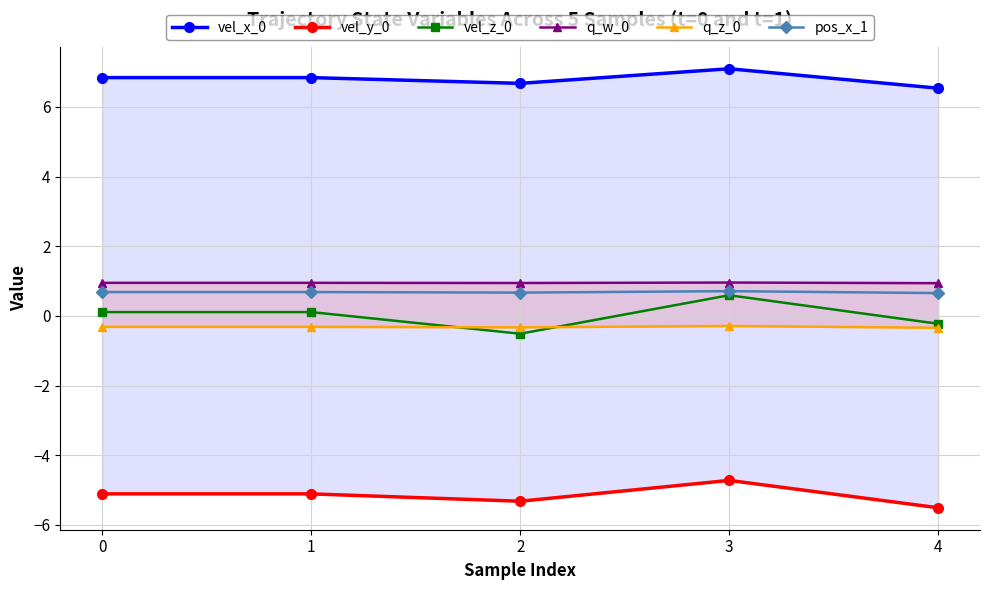

Does the chart display data point markers on the line(s)?

Yes